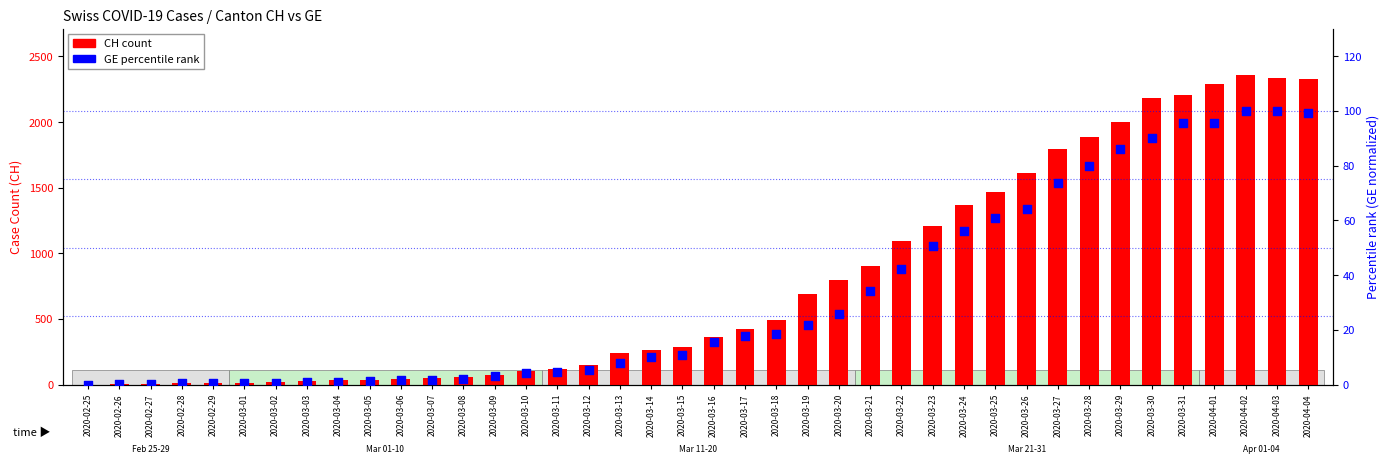

At how many categories does at least one series exceed 696?

16